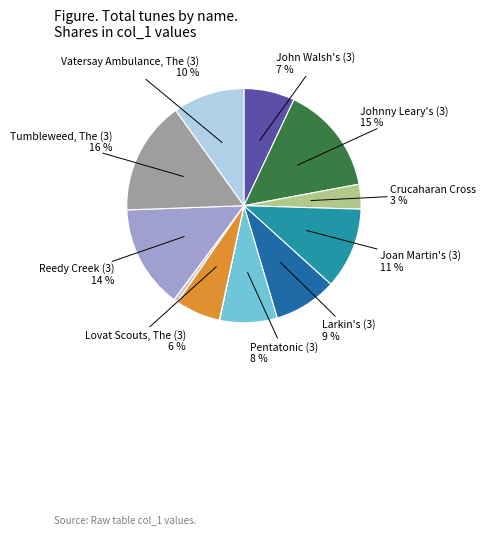

To the nearest percent, what is the average slice percentage?

8%